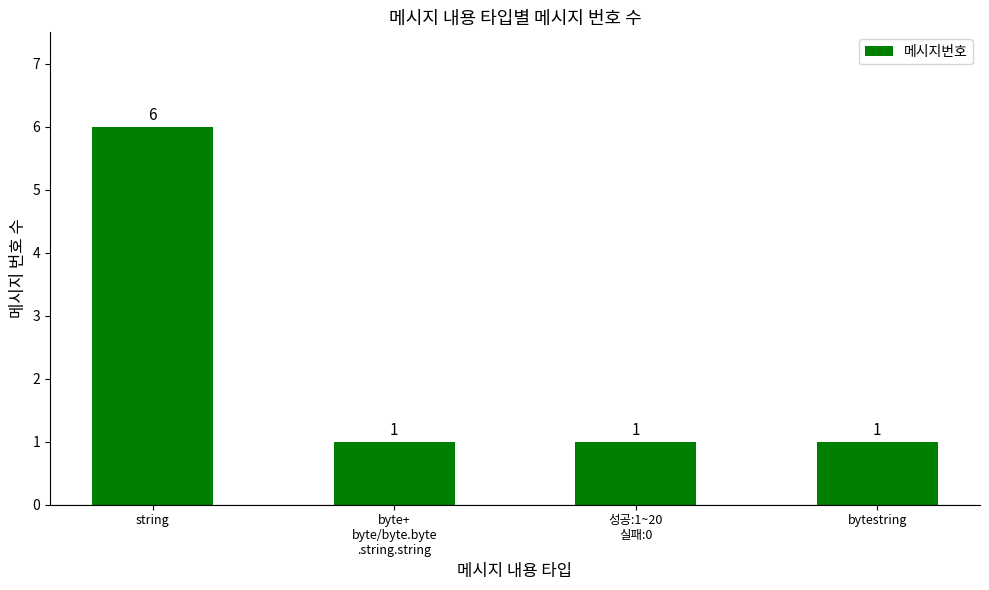

What is the difference between the maximum and minimum values?

5